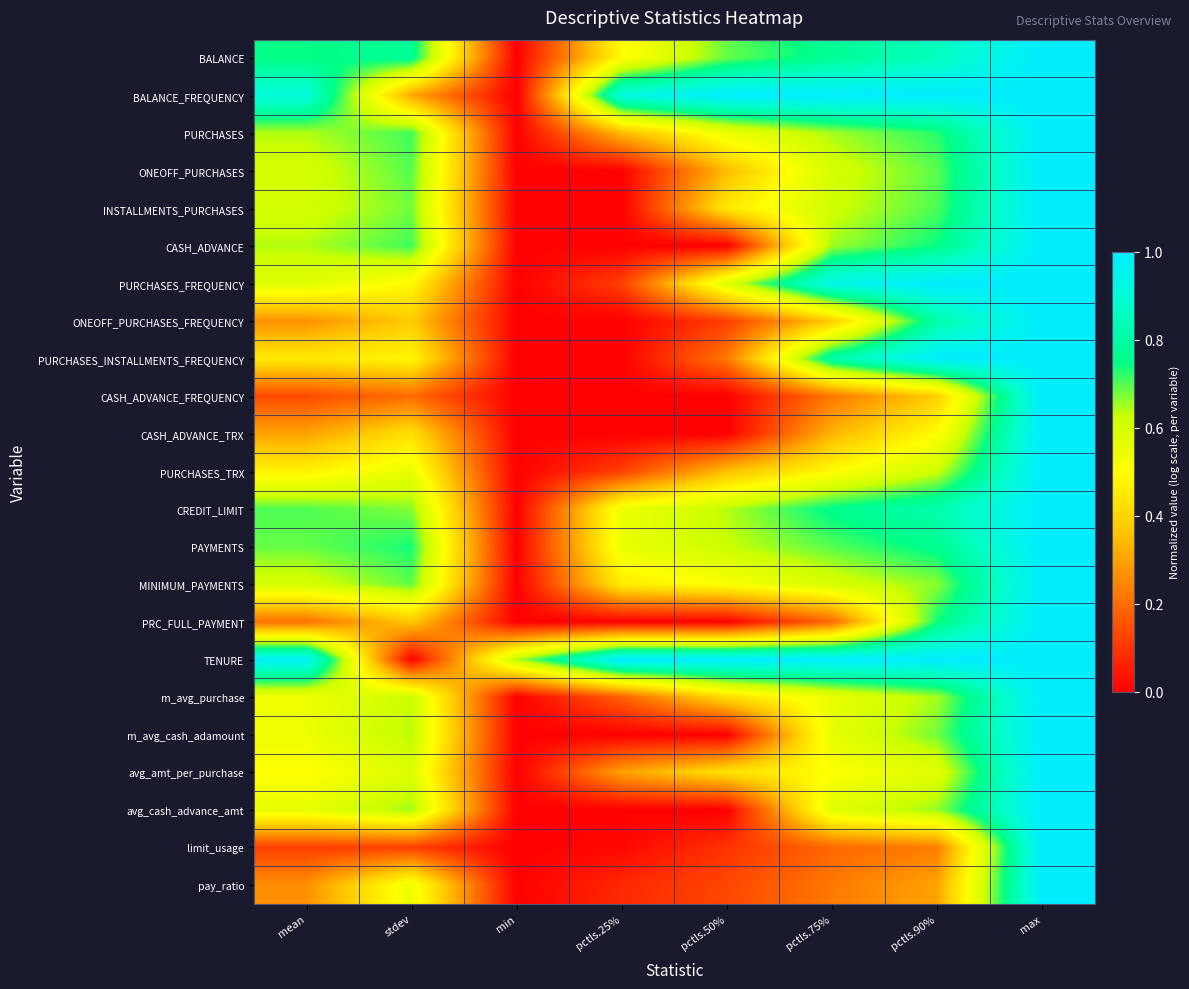

Which series has the largest total across all categories?

TENURE